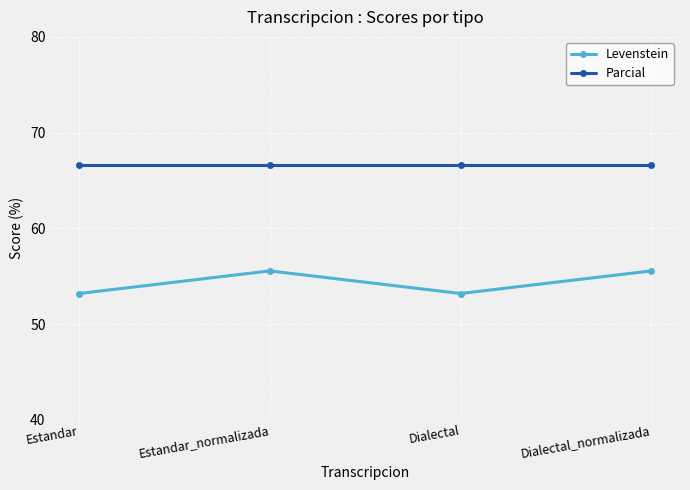

What is the sum of all Parcial values?

266.7